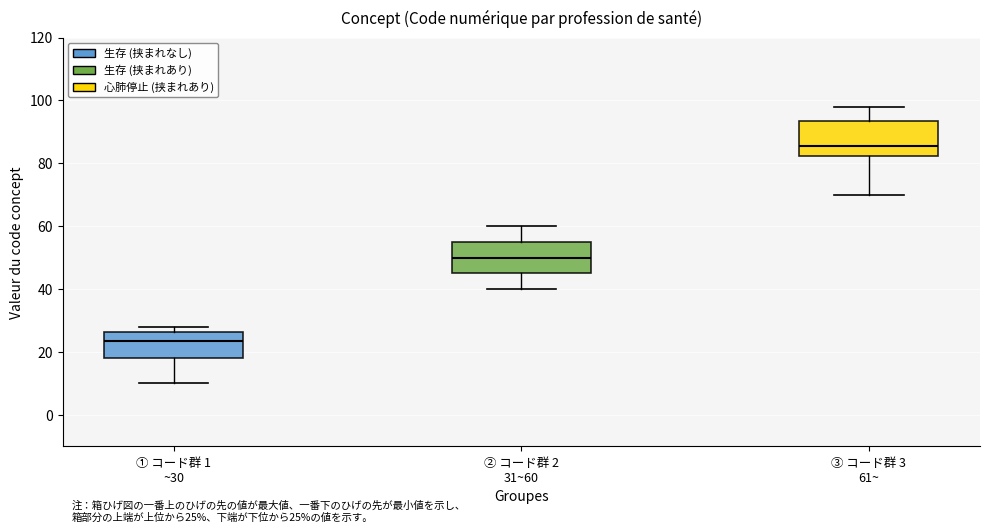

Which box's median line is the lowest?

① コード群 1 ~30